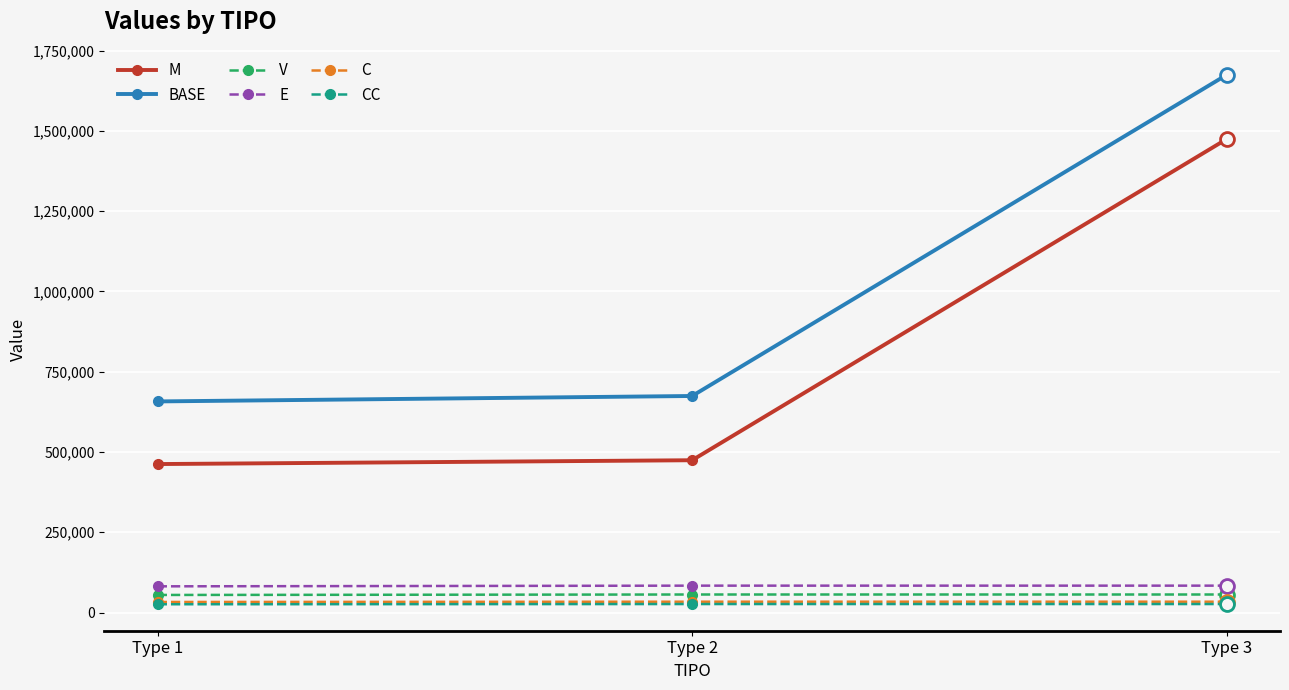

What is the value of the E point at the 2nd from the left?

83730.5